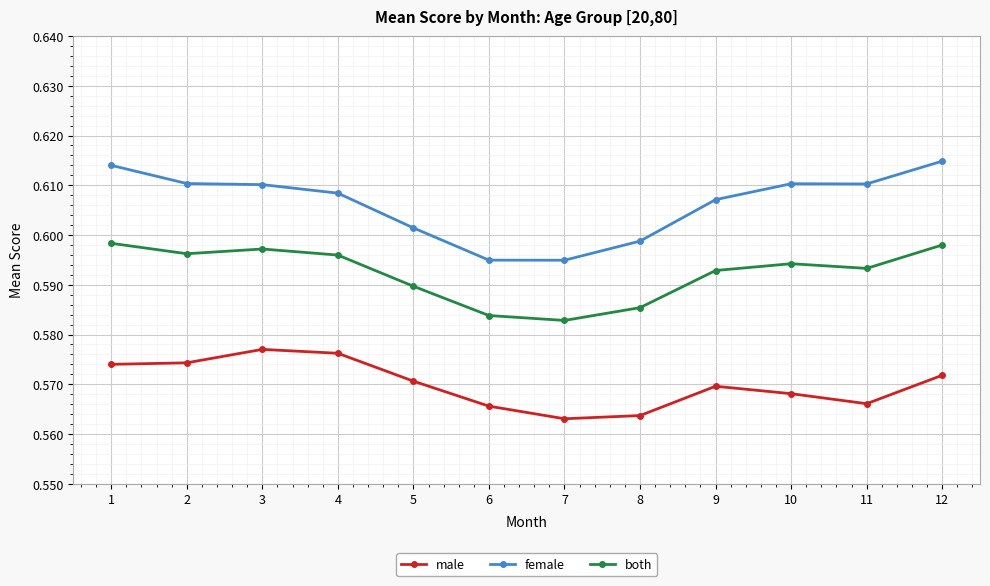

How many female values are between 0 and 1?

12